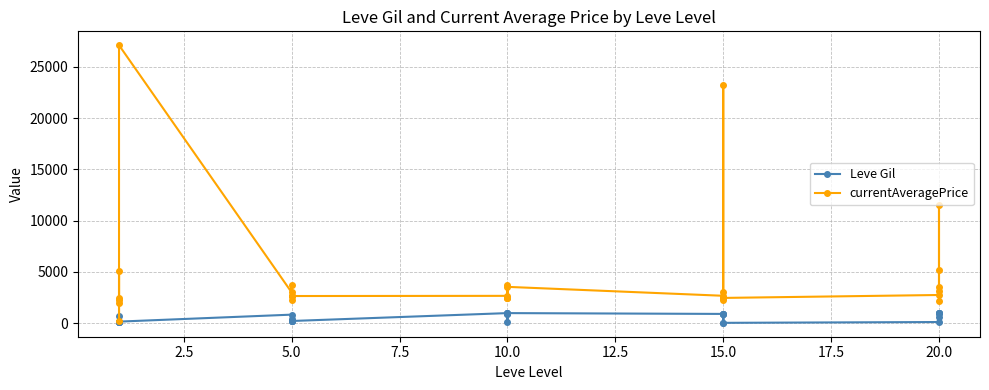

List the series in order of their overall mean, highest first.

currentAveragePrice, Leve Gil